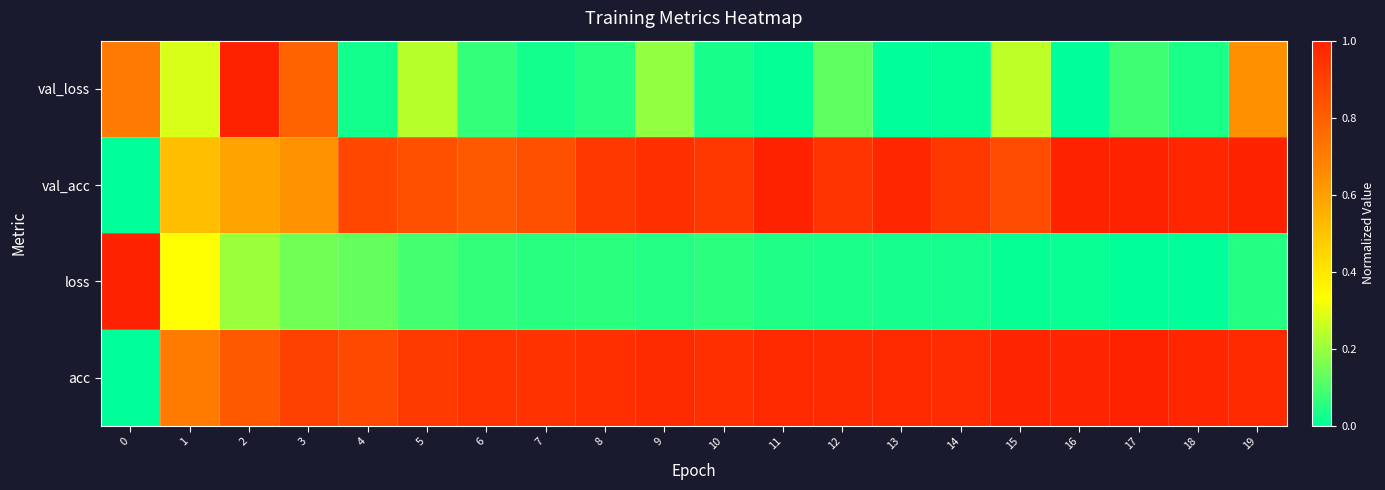

Reading left to right, transcribe all the data shown in this chart.

val_loss: 0=0.7	1=0.3	2=1.0	3=0.8	4=0.0	5=0.2	6=0.1	7=0.0	8=0.1	9=0.2	10=0.0	11=0.0	12=0.1	13=0.0	14=0.0	15=0.2	16=0.0	17=0.1	18=0.0	19=0.6
val_acc: 0=0.0	1=0.5	2=0.6	3=0.6	4=0.9	5=0.8	6=0.8	7=0.8	8=0.9	9=1.0	10=0.9	11=1.0	12=0.9	13=1.0	14=0.9	15=0.9	16=1.0	17=1.0	18=1.0	19=1.0
loss: 0=1.0	1=0.3	2=0.2	3=0.1	4=0.1	5=0.1	6=0.1	7=0.1	8=0.1	9=0.0	10=0.1	11=0.0	12=0.0	13=0.0	14=0.0	15=0.0	16=0.0	17=0.0	18=0.0	19=0.0
acc: 0=0.0	1=0.7	2=0.8	3=0.9	4=0.9	5=0.9	6=0.9	7=0.9	8=1.0	9=1.0	10=1.0	11=1.0	12=1.0	13=1.0	14=1.0	15=1.0	16=1.0	17=1.0	18=1.0	19=1.0